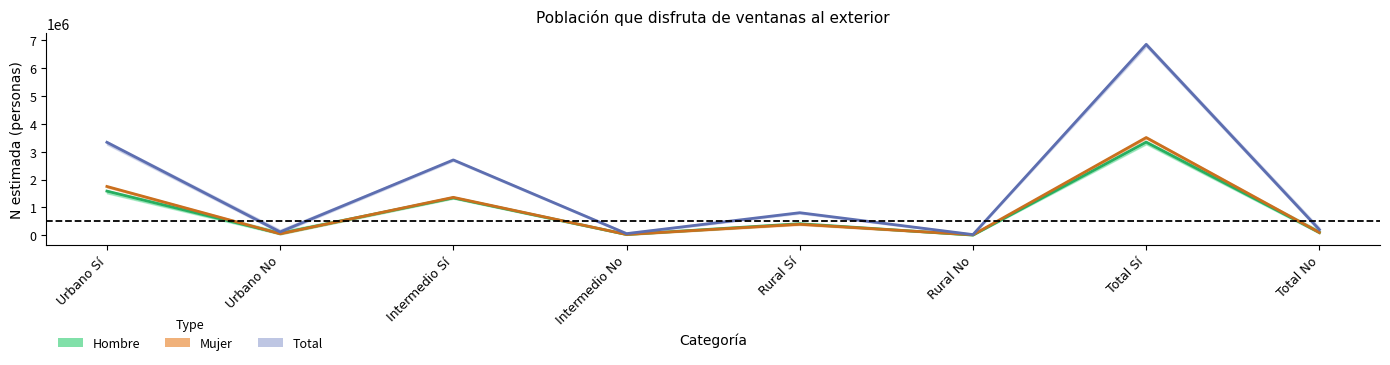

The value of Hombre (Estimate) at Rural Sí is 416077. True or false?

True